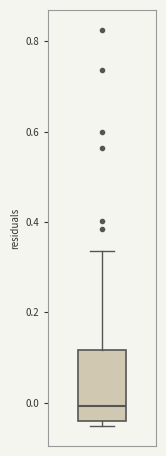

Transcribe this box plot: give where the median line is, the range the box spans, and where the two whiskers end, as read against the y-axis. The values are not printed on the chart, so give them approximately, as read against the axis.

median 0.00, box -0.04 to 0.12, whiskers -0.06 to 0.34